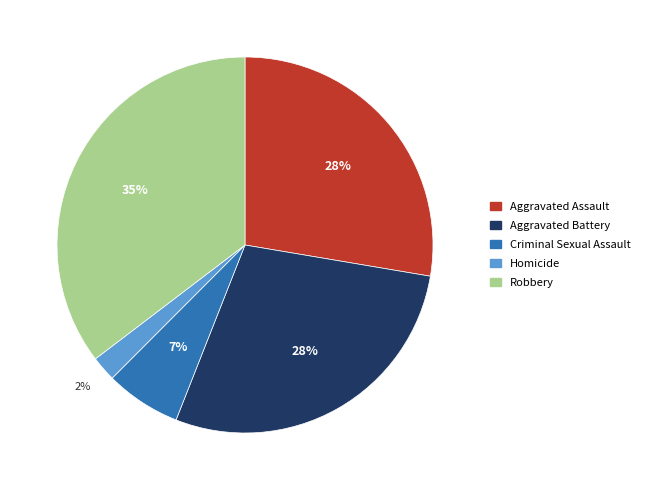

Is it true that Robbery is 35% of the pie?

True